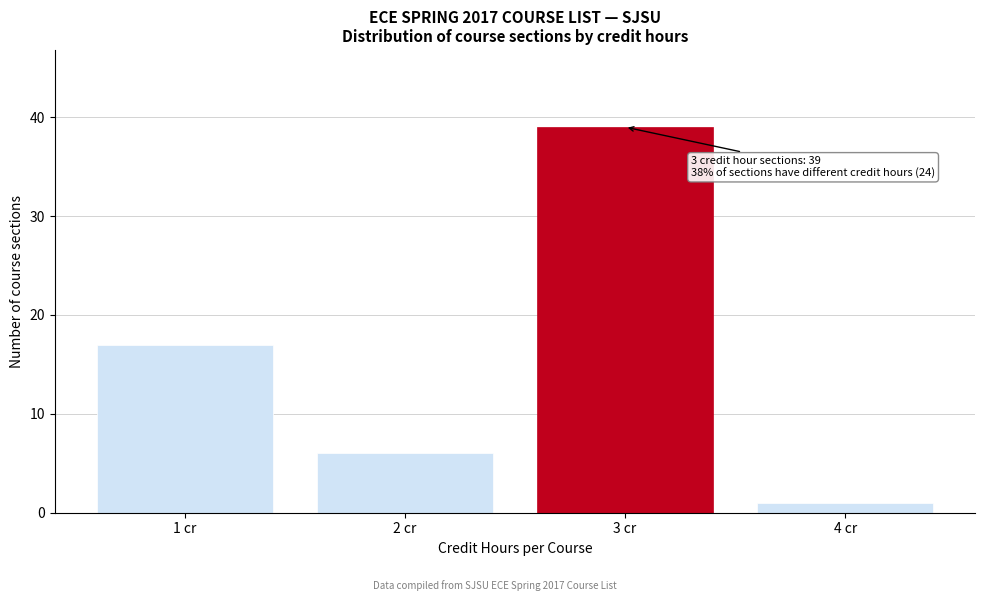

Over which range of the x-axis is the bar tallest?

2.5 to 3.5